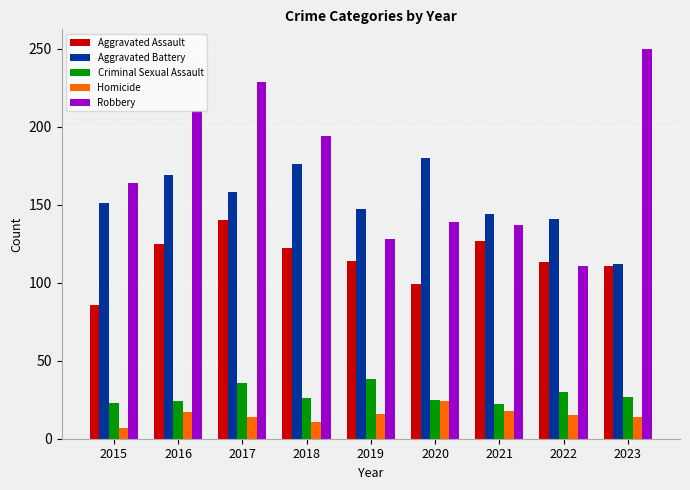

What is the average value of the Aggravated Assault series?

115